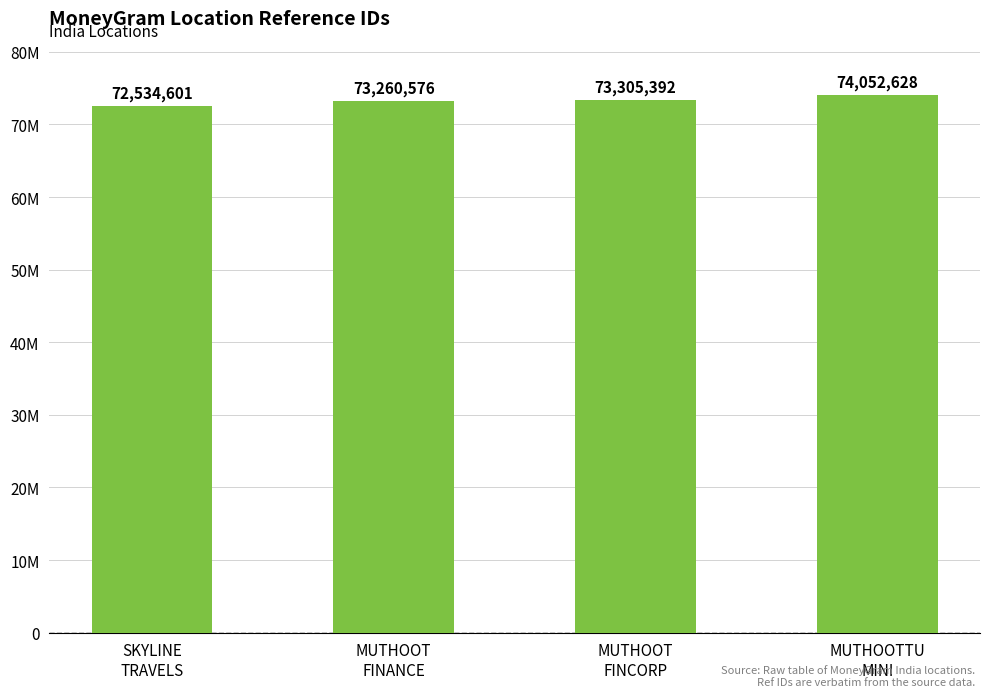

What is the ratio of the value at MUTHOOT
FINCORP to the value at MUTHOOT
FINANCE?

1.0